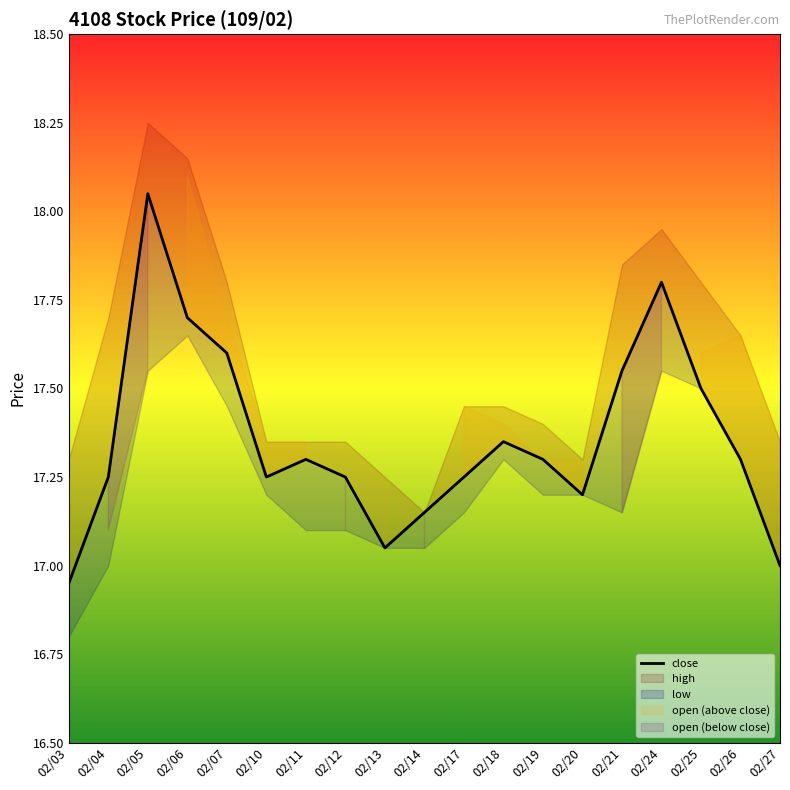

What is the value of the 1st point from the left?

16.9